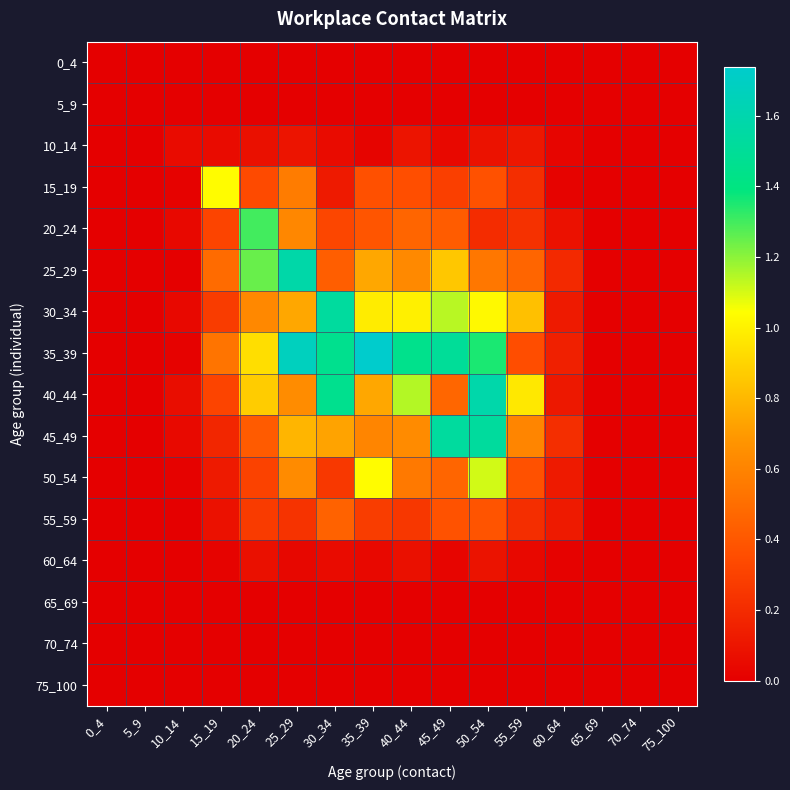

At which category does the chart reach its minimum across all series?

0_4